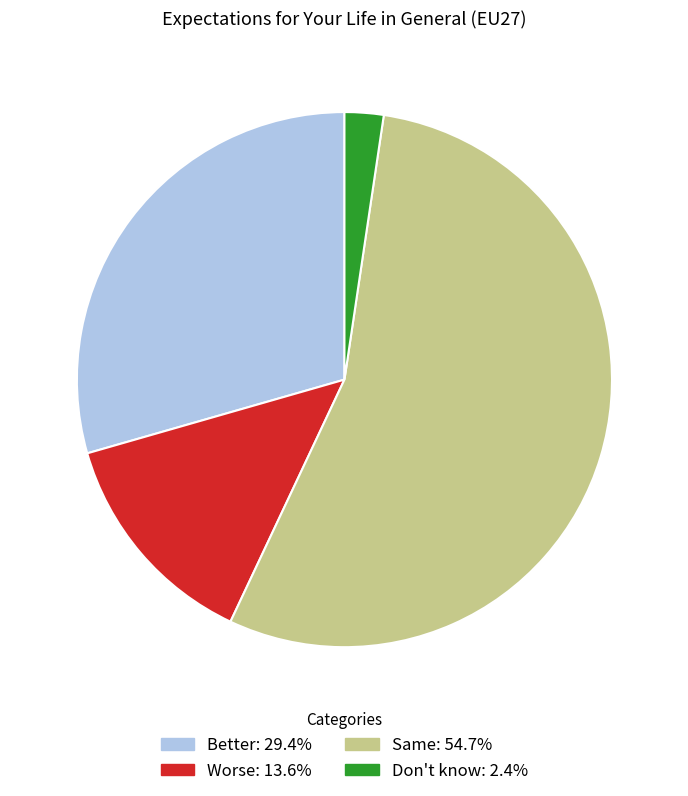

True or false: Better accounts for 41% of the total.

False